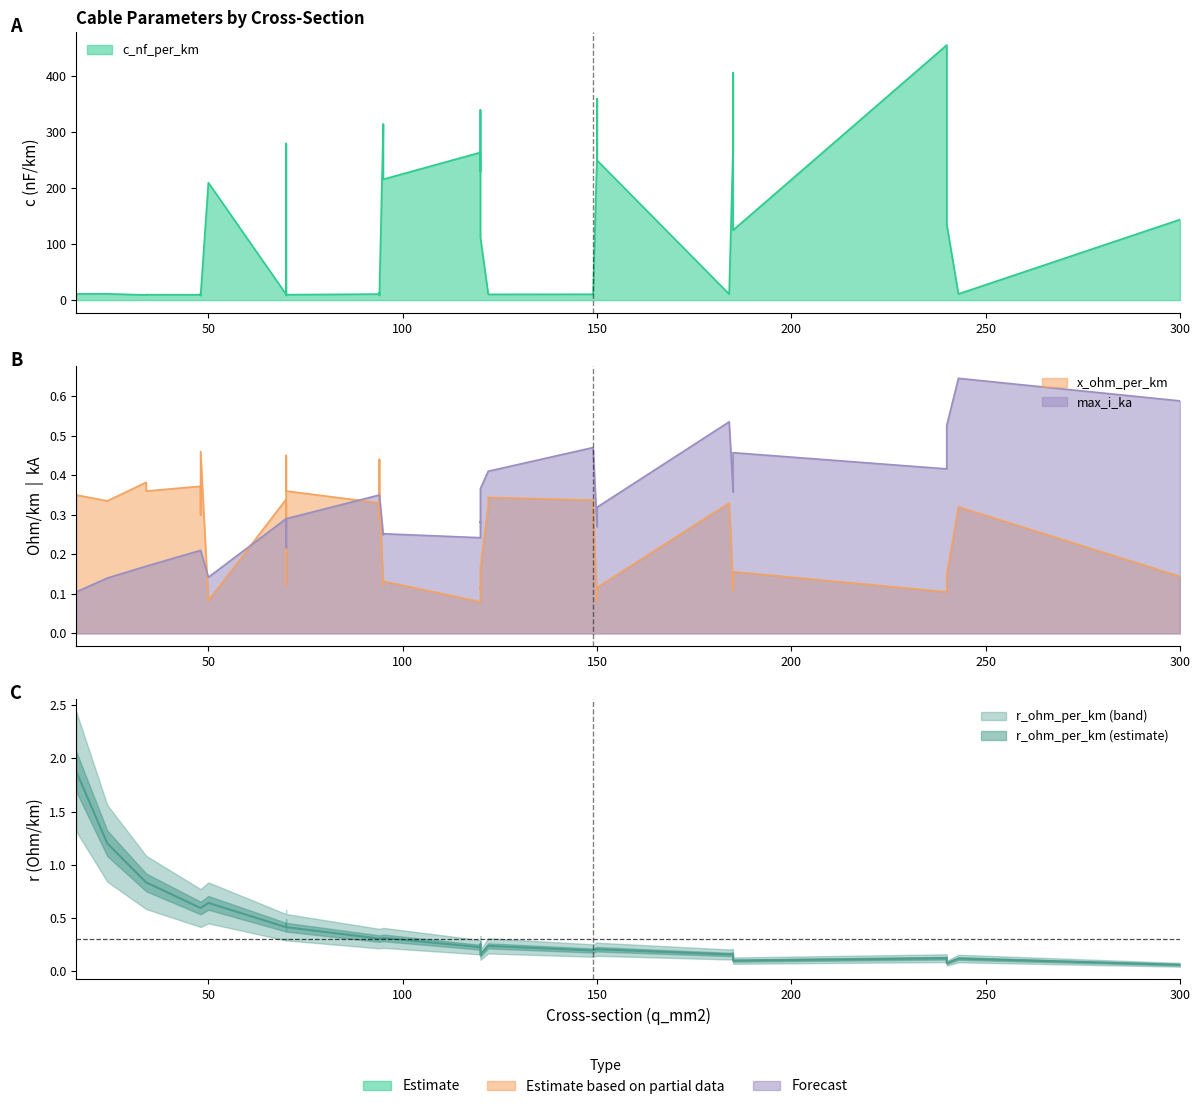

True or false: r_ohm_per_km and c_nf_per_km cross at least once.

False